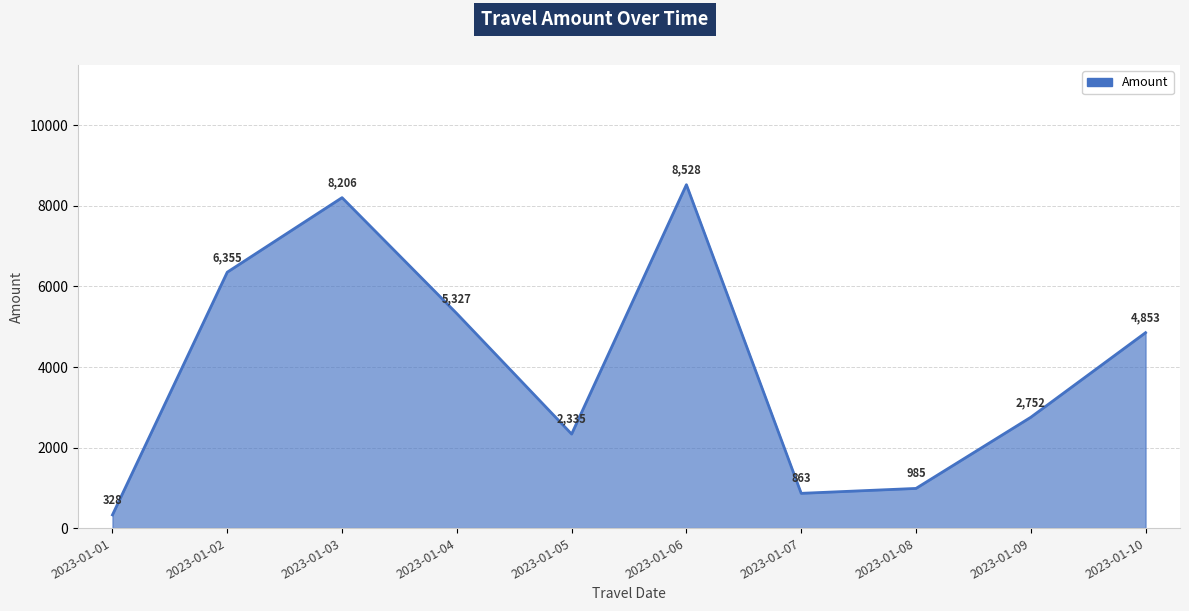

List the labels in order of value, largest first.

2023-01-06, 2023-01-03, 2023-01-02, 2023-01-04, 2023-01-10, 2023-01-09, 2023-01-05, 2023-01-08, 2023-01-07, 2023-01-01